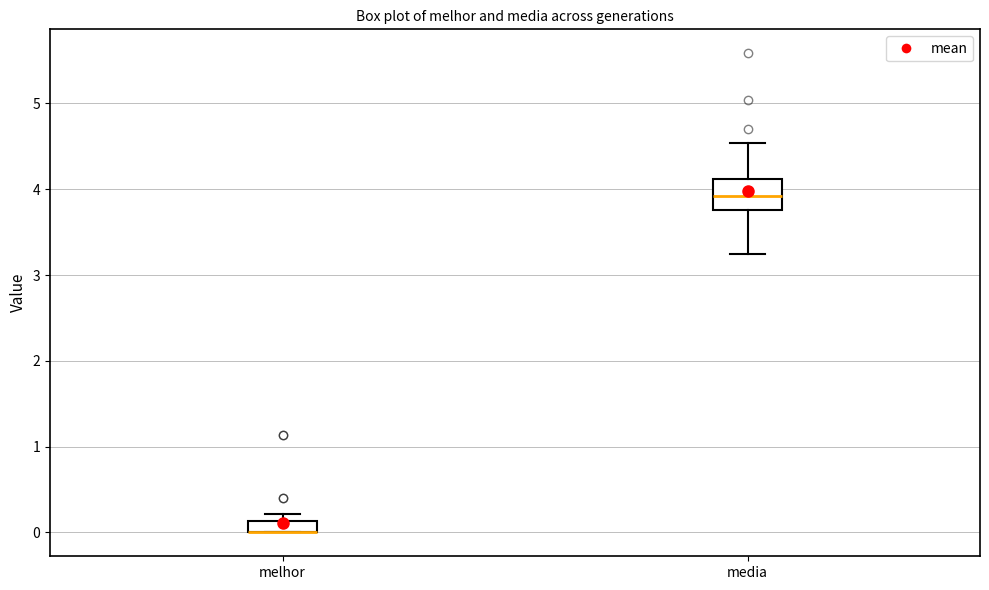

Where is the upper edge of the box for melhor on the y-axis? The values are not printed on the chart, so give them approximately, as read against the axis.

0.1